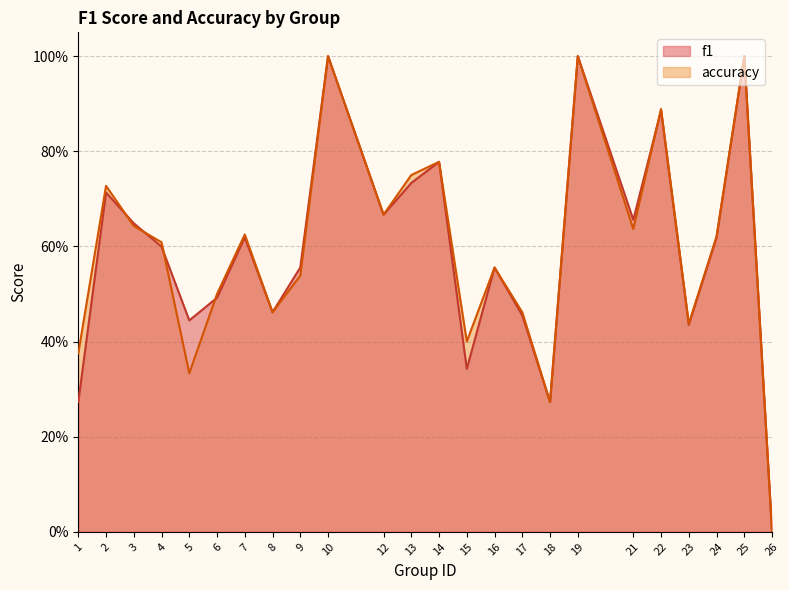

True or false: f1 has a value of 0.5 at 8.

True